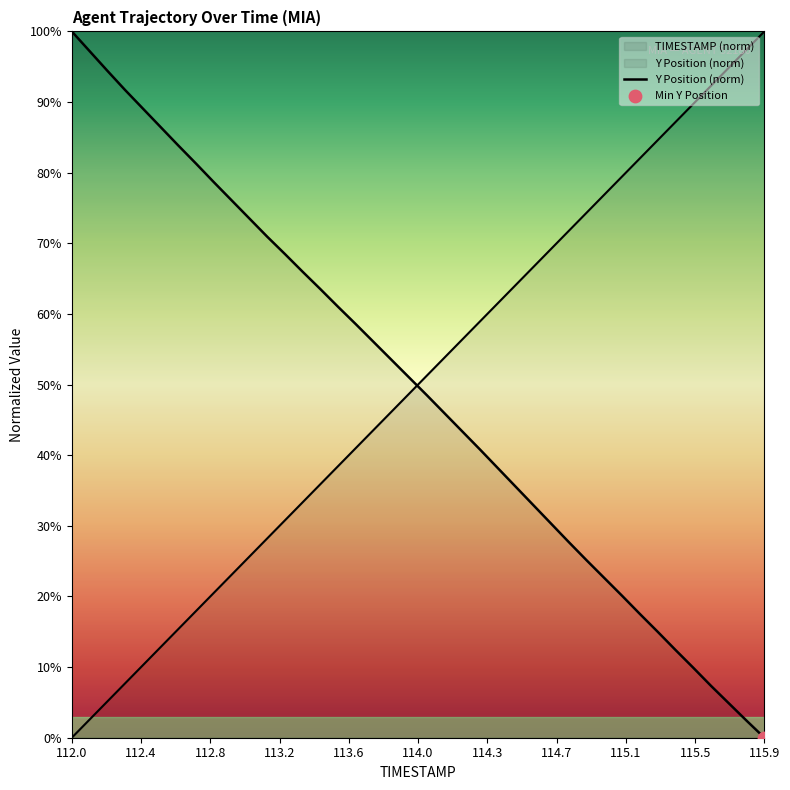

How many lines are shown in the chart?

2